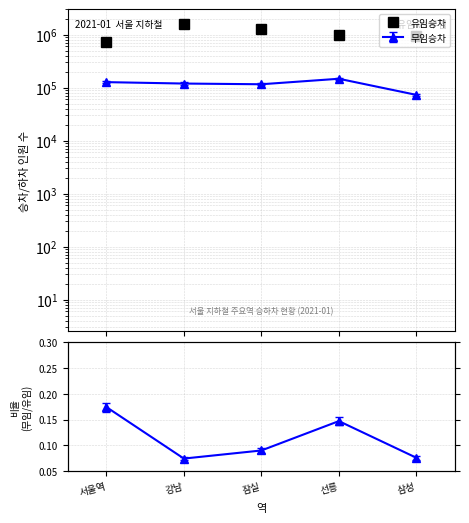

Reading left to right, transcribe all the data shown in this chart.

서울역=731660	강남=1614913	잠실=1292398	선릉=1004723	삼성=966500